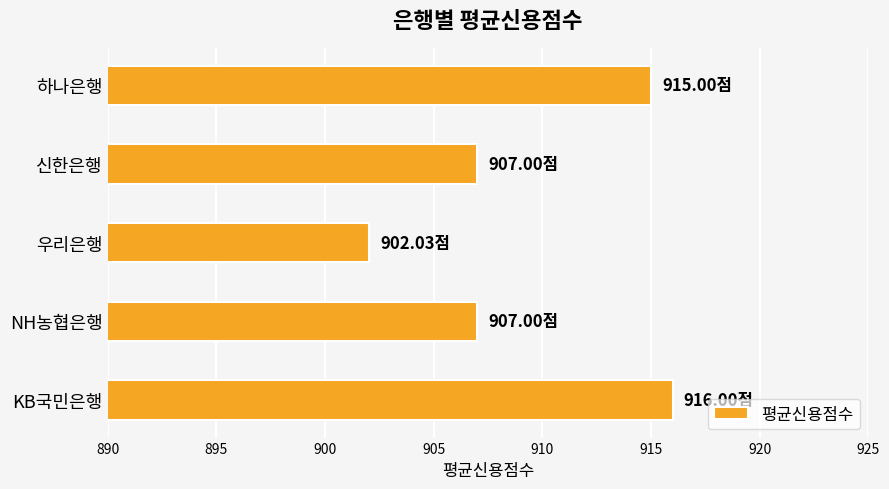

At which category does the chart reach its minimum across all series?

우리은행